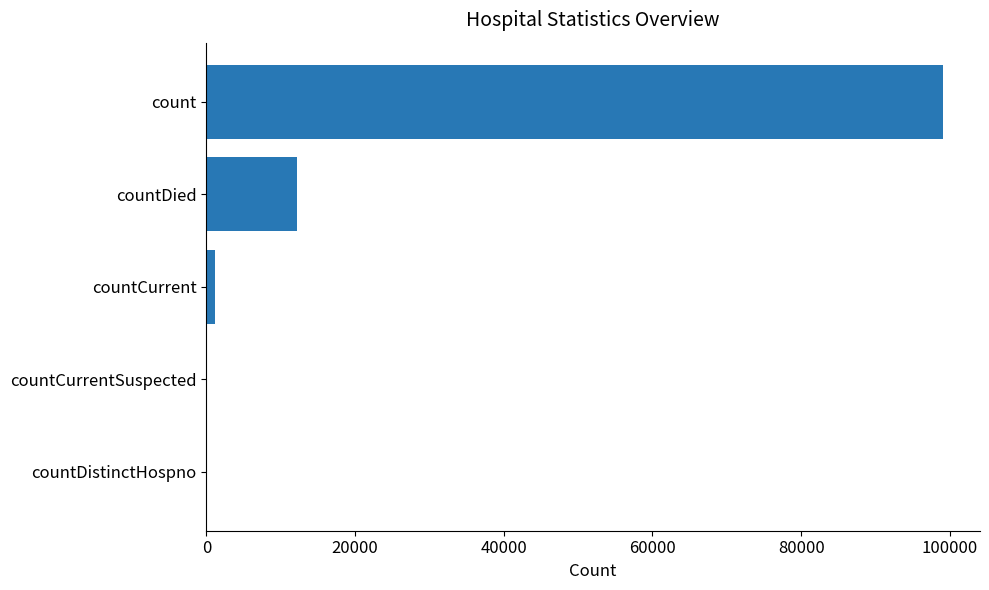

Count the number of categories in the chart.

5